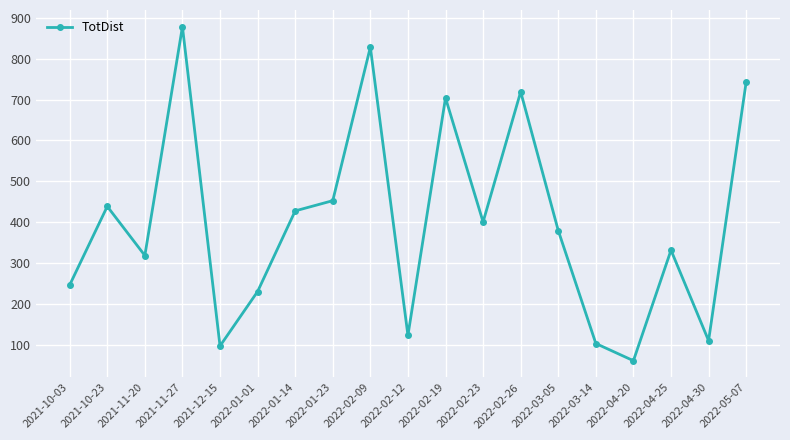

Between 2021-12-15 and 2021-10-23, which is larger?

2021-10-23